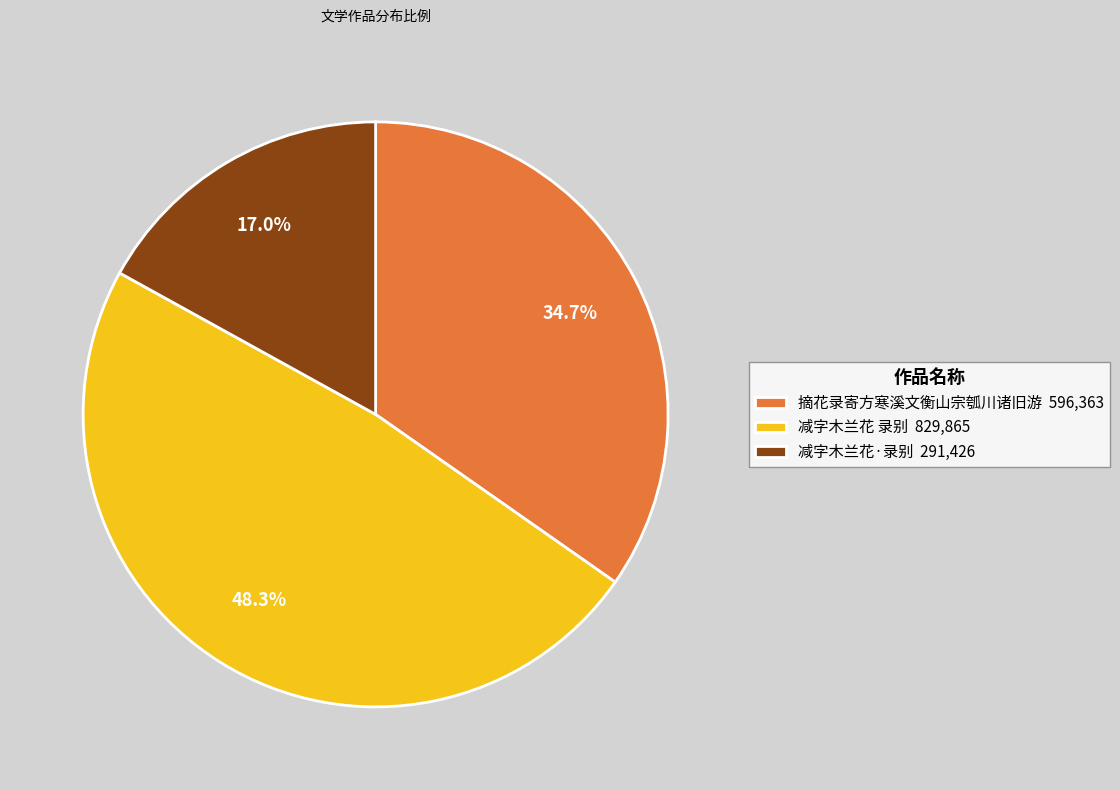

To the nearest percent, what is the average slice percentage?

33%